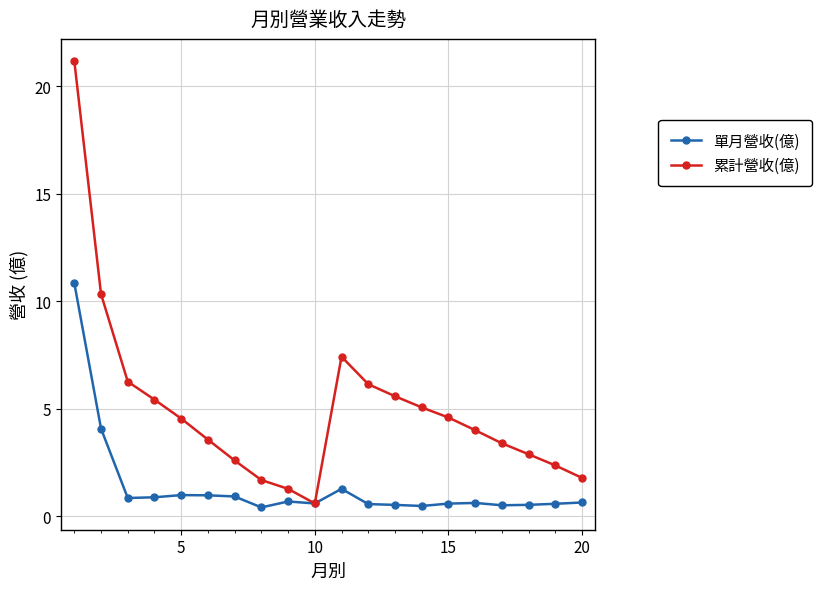

True or false: 累計營收(億) has more than 2 interior local peaks.

False